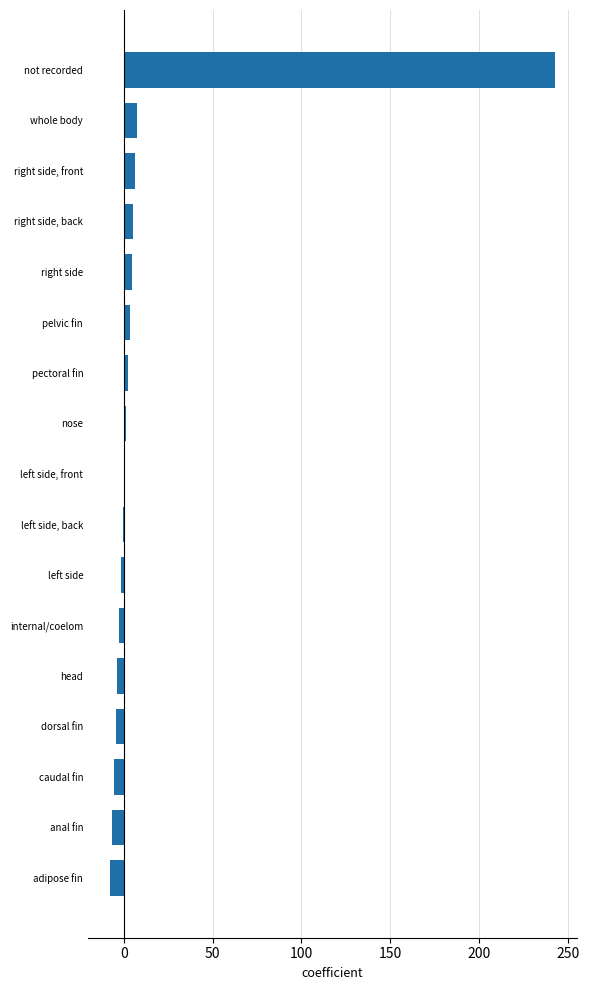

What is the average value?

14.3